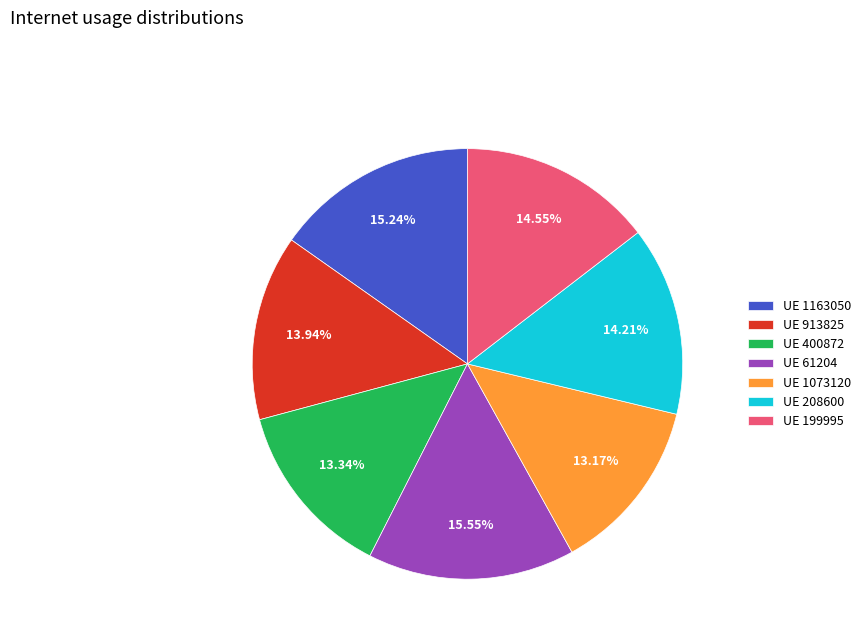

Count the number of slices in the pie.

7